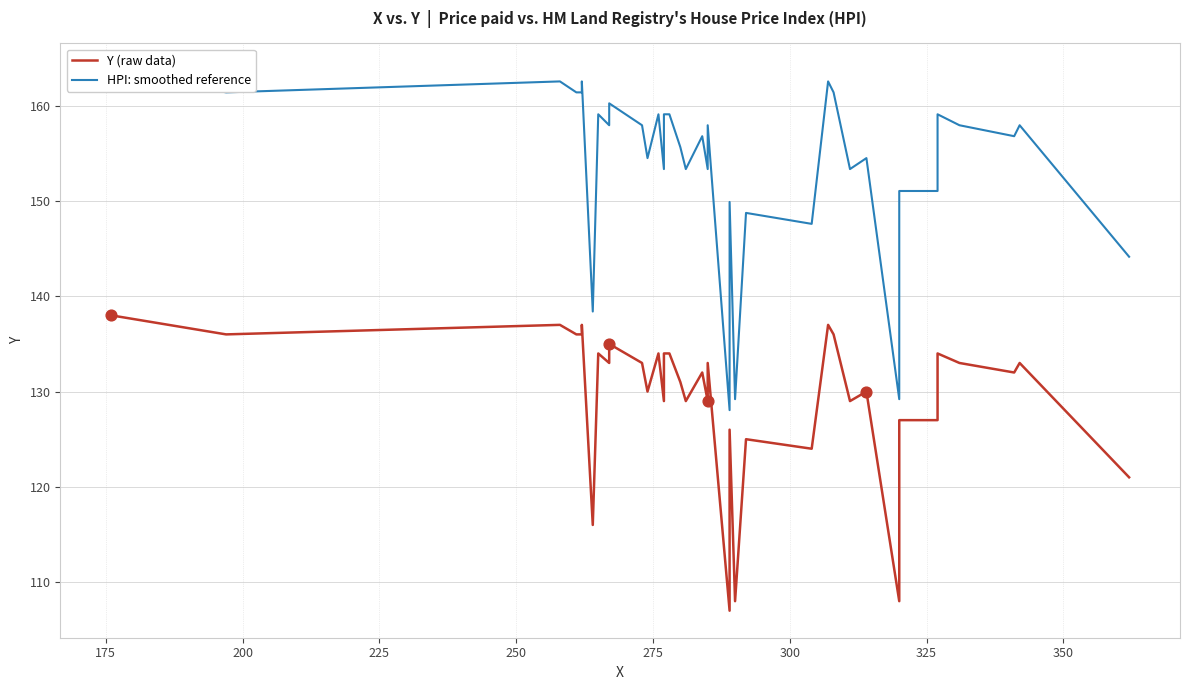

Which series has the largest total across all categories?

HPI: smoothed reference